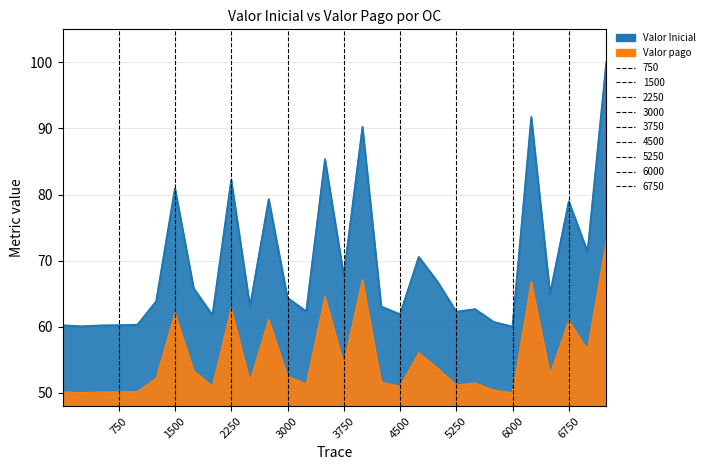

Reading right to left, extract all data points from this chart.

Valor Inicial: 100.0	71.3	78.9	65.0	91.7	60.0	60.7	62.6	62.3	66.8	70.6	61.9	63.0	90.2	67.7	85.3	62.3	64.4	79.3	63.0	82.2	61.7	65.8	80.9	63.9	60.3	60.2	60.2	60.0	60.2
Valor pago: 73.0	56.5	60.9	52.9	66.8	50.0	50.4	51.5	51.2	53.7	56.1	51.0	51.6	67.2	54.4	64.6	51.3	52.5	61.1	51.7	62.8	51.0	53.3	62.0	52.2	50.2	50.1	50.1	50.0	50.1